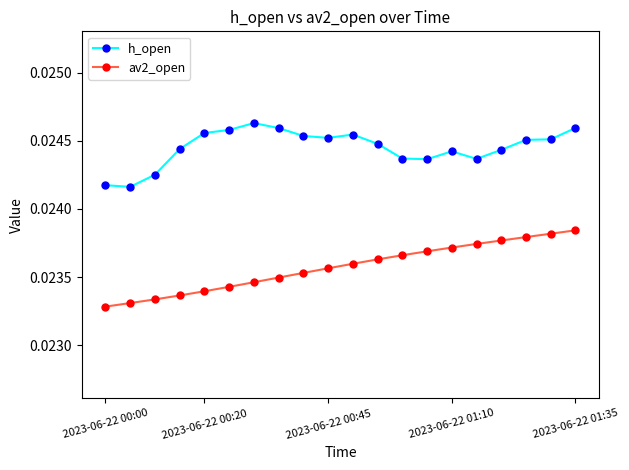

Which series has the largest range (max minus min)?

av2_open